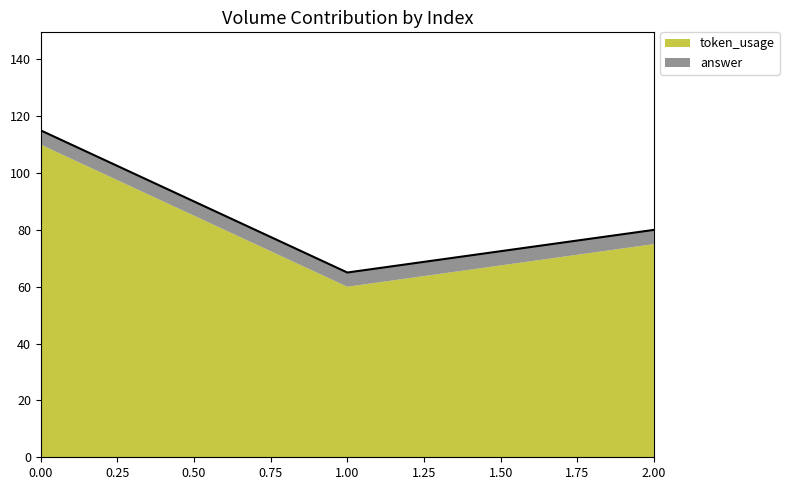

List the labels in order of value, smallest first.

1, 2, 0